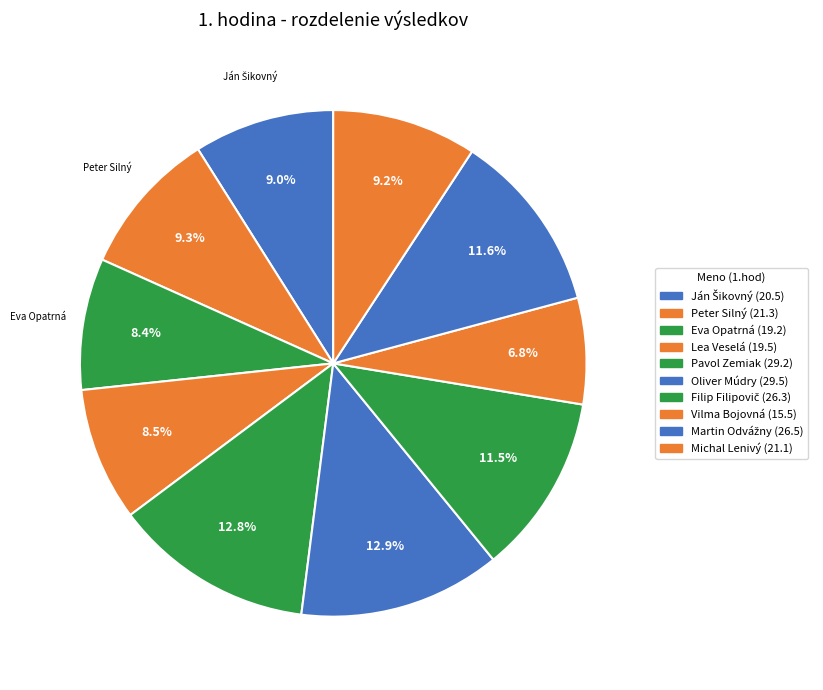

To the nearest percent, what is the difference between the Lea Veselá and Pavol Zemiak slice percentages?

4%